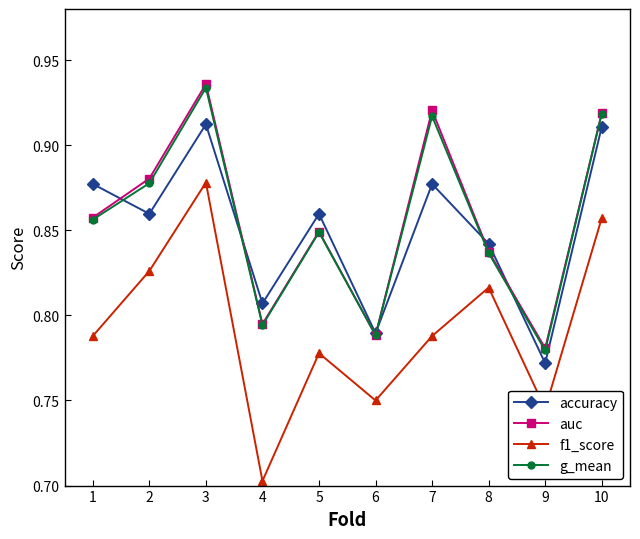

At which label does f1_score reach its peak?

3